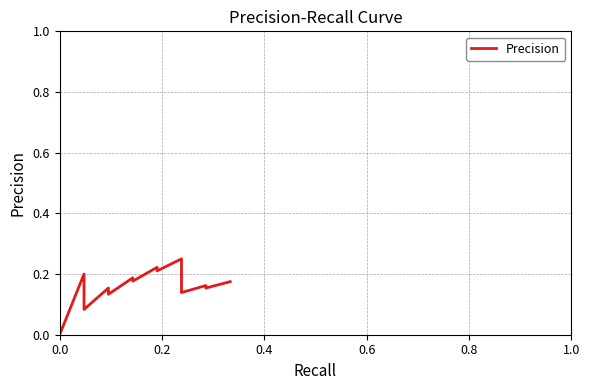

The chart shows a value of 0.3 at 15. True or false?

False